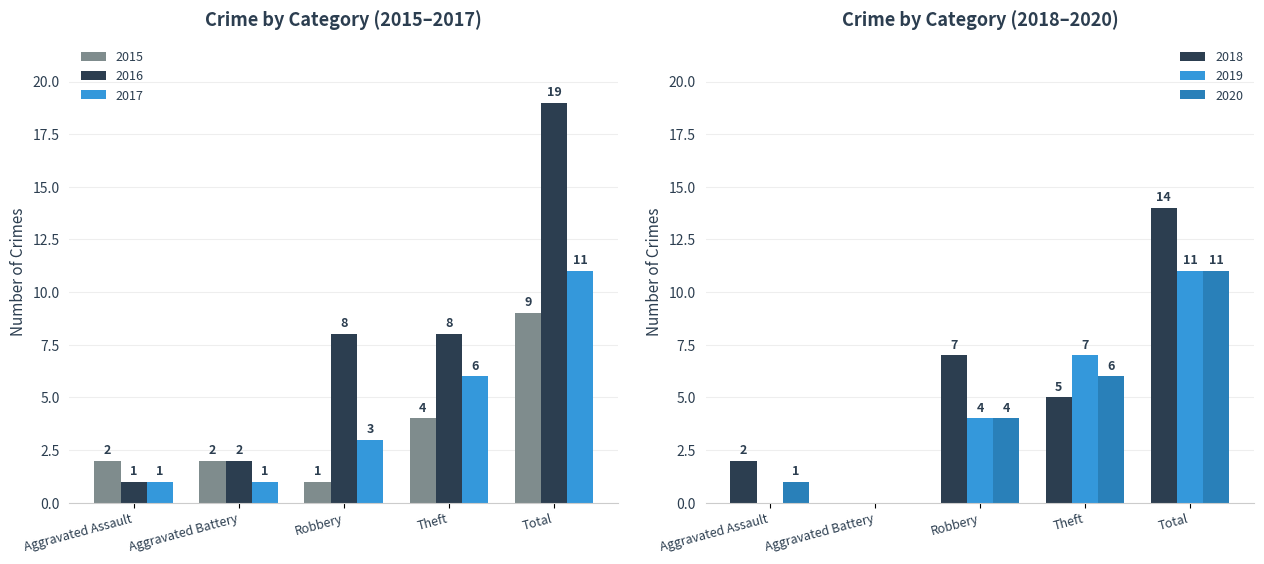

How many values in the 2017 series are below 3?

2